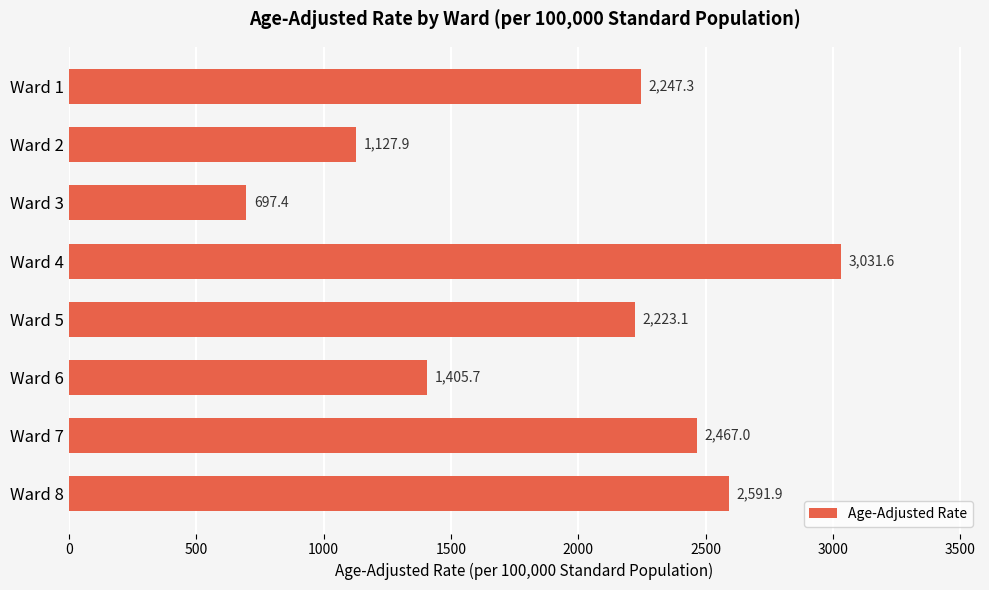

Which category has the lowest value across all series?

Ward 3